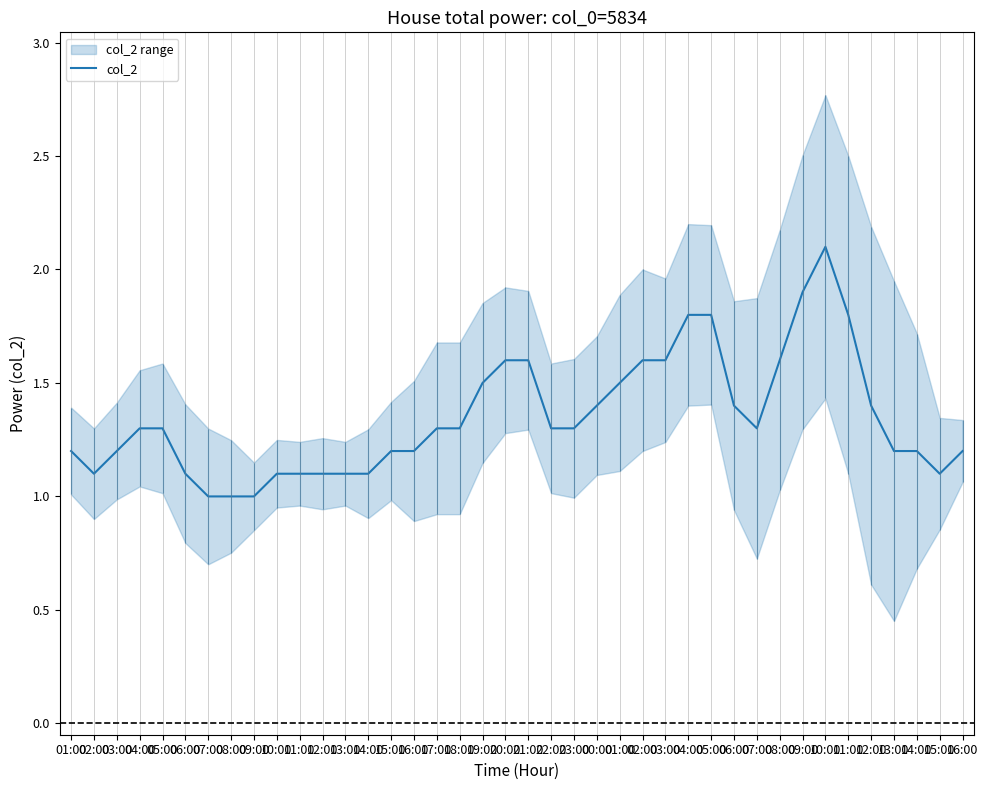

What is the value of the 3rd point from the left?

1.2